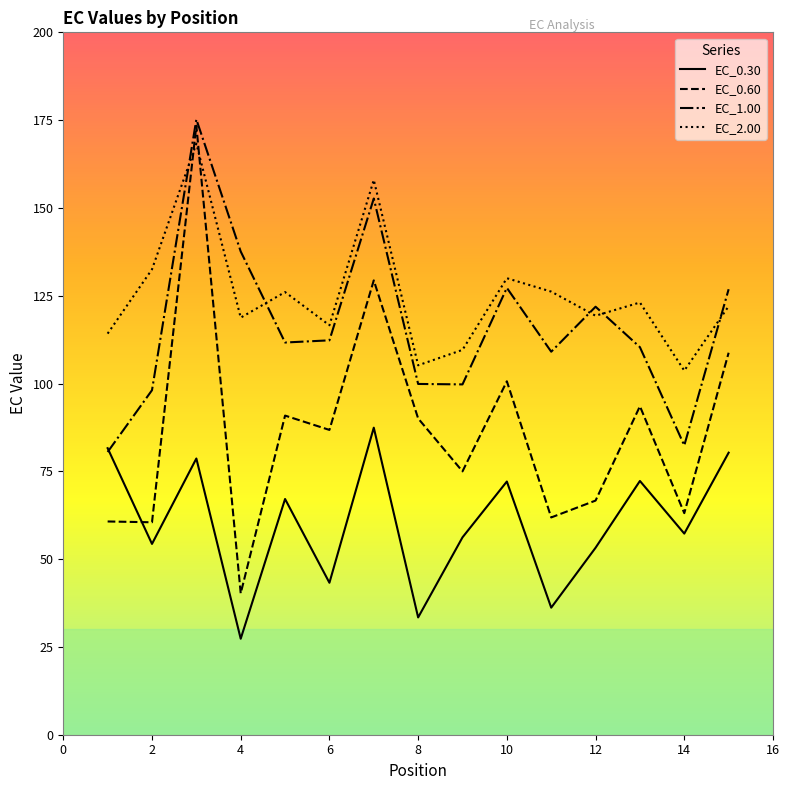

What is the average value of the EC_0.30 series?

60.0